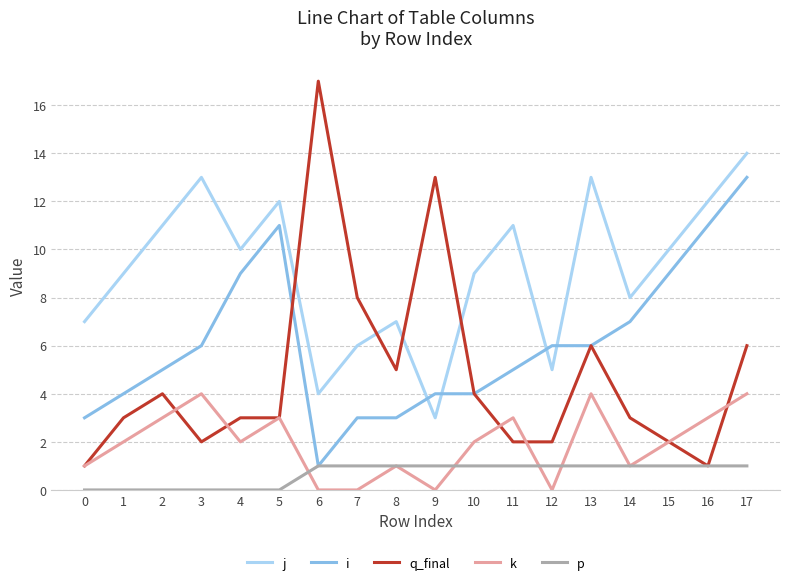

True or false: k and p cross at least once.

True